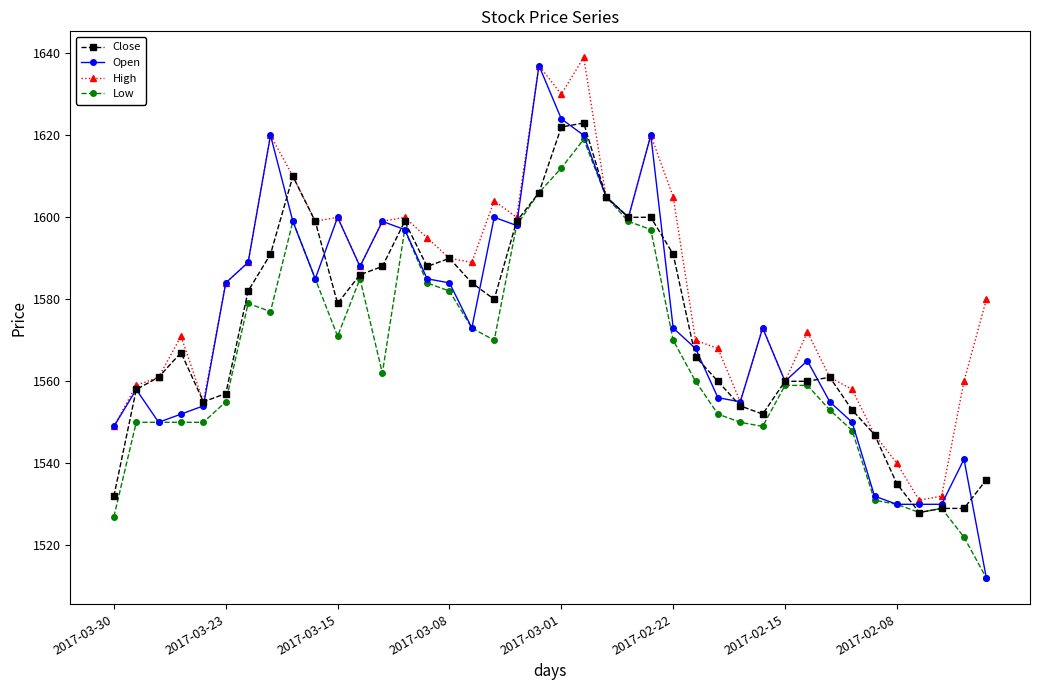

What are all the series names shown in the legend?

Close, Open, High, Low